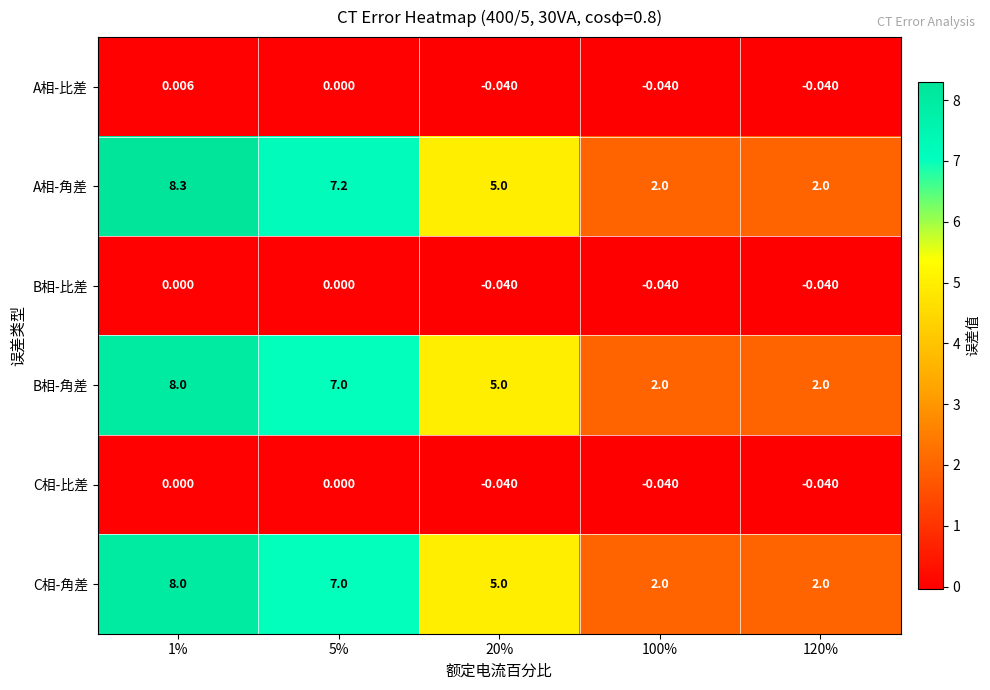

What is the greatest value displayed?

8.3